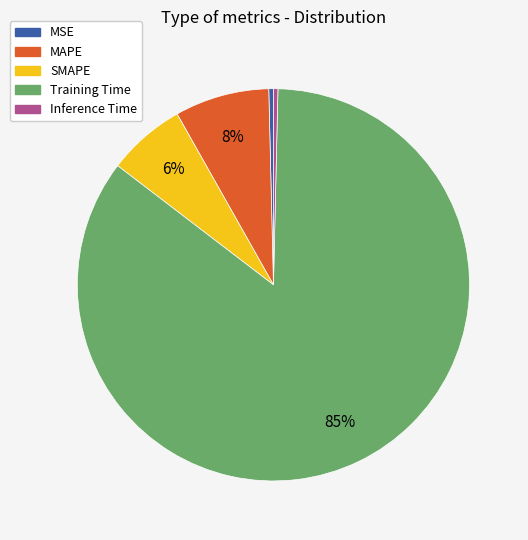

Is it true that SMAPE is 6% of the pie?

True